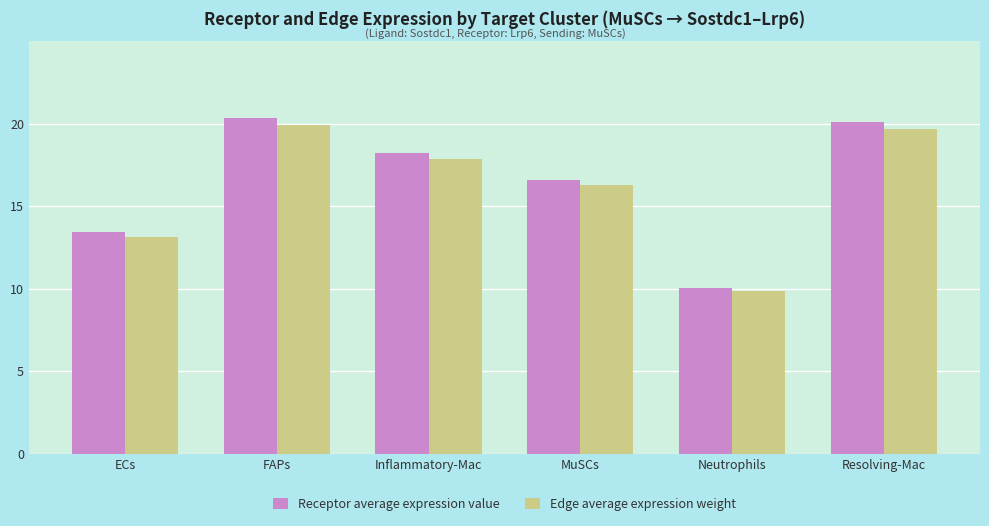

Count the number of data series in this chart.

2